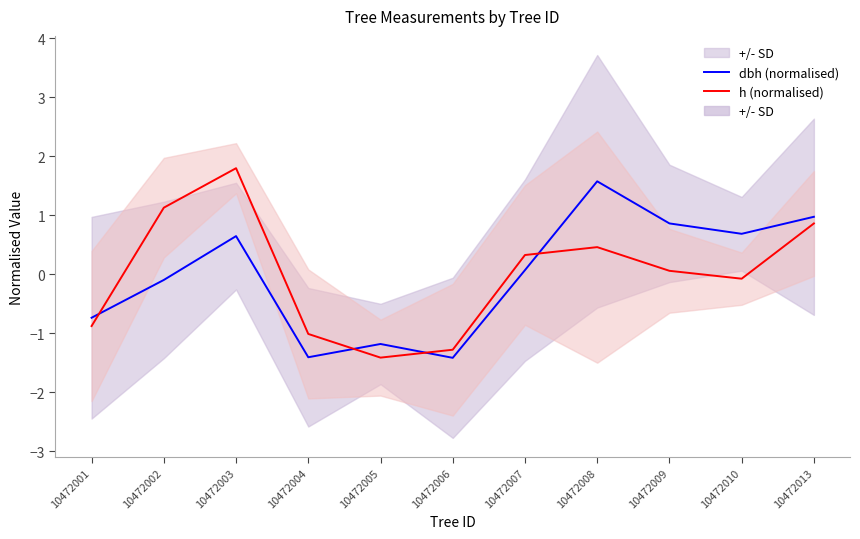

Where is the first local maximum for h (normalised)?

10472003